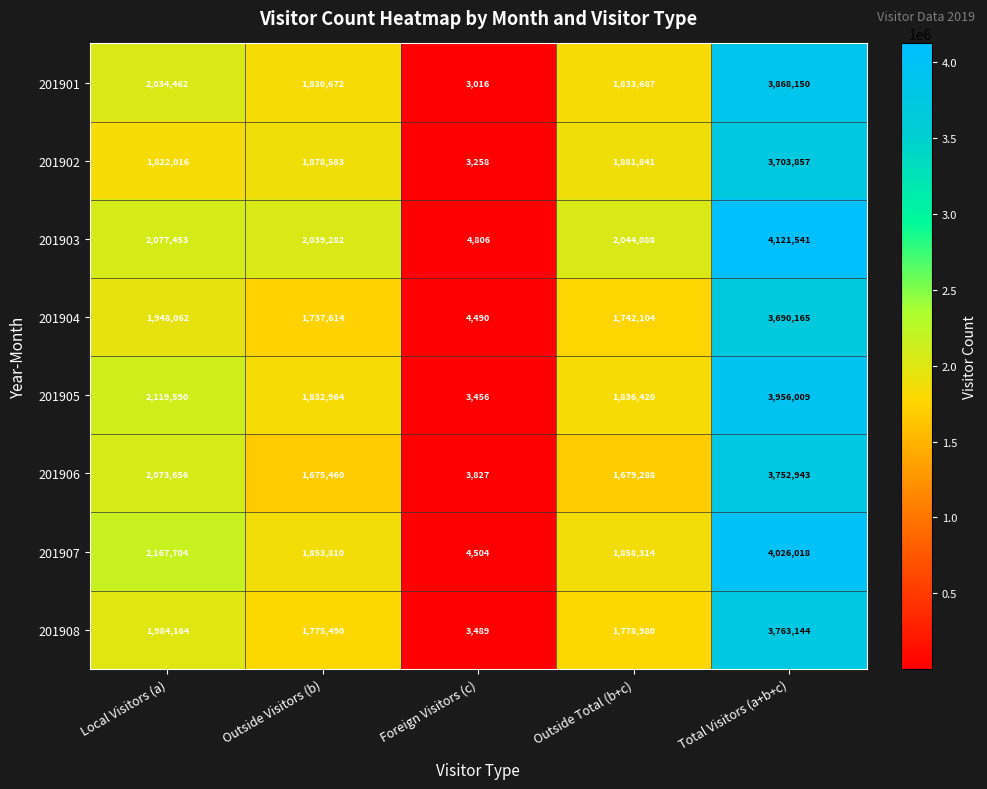

What is the sum of all 201904 values?

9122435